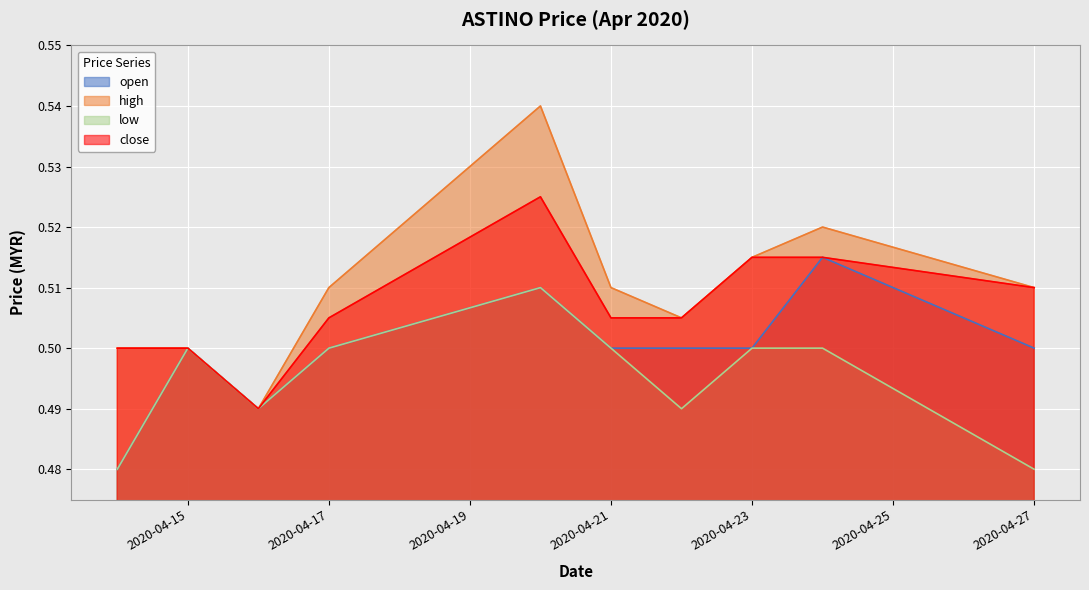

What are all the series names shown in the legend?

open, high, low, close